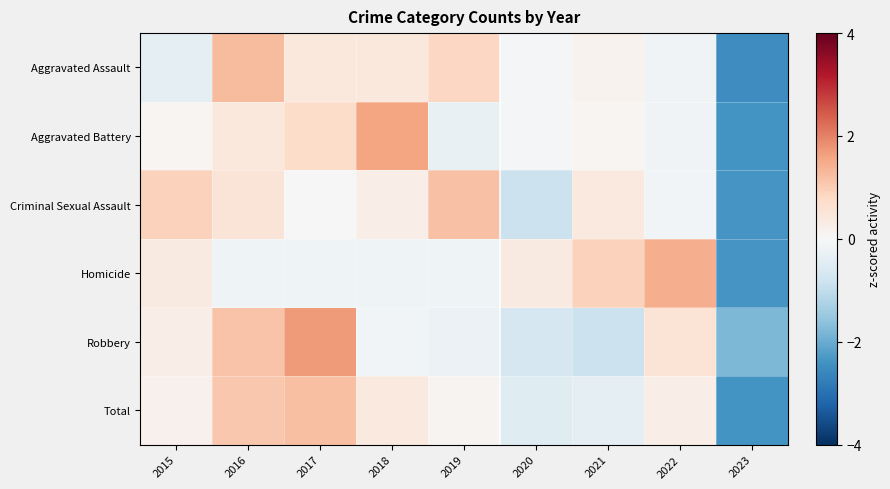

At how many categories does at least one series exceed 0?

8